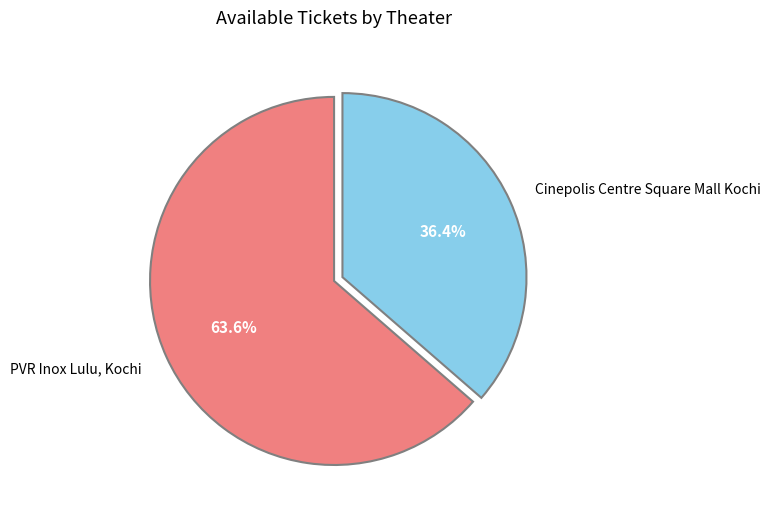

Rank the categories by value from highest to lowest.

PVR Inox Lulu, Kochi, Cinepolis Centre Square Mall Kochi